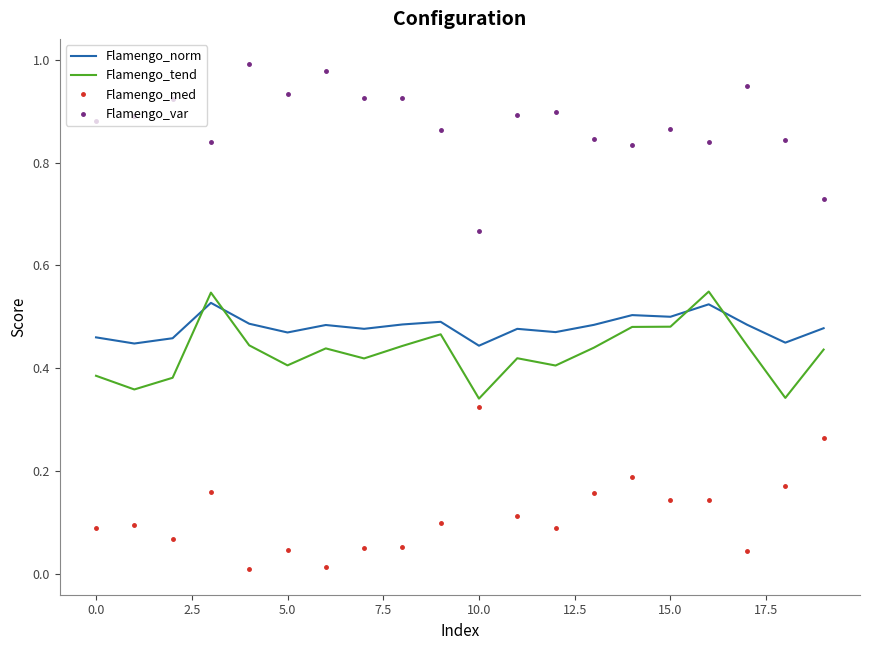

True or false: Flamengo_var and Flamengo_norm cross at least once.

False